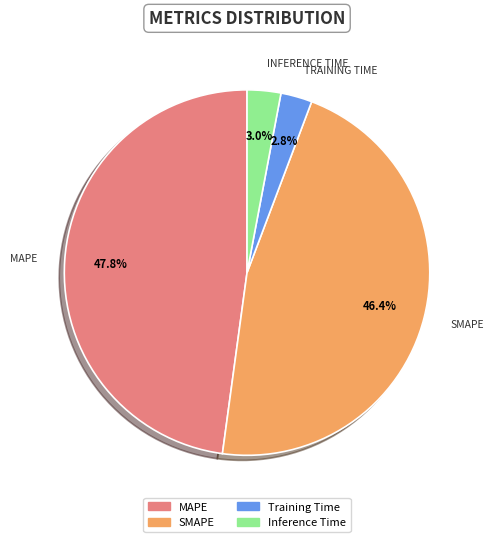

How many slices are in this pie chart?

4